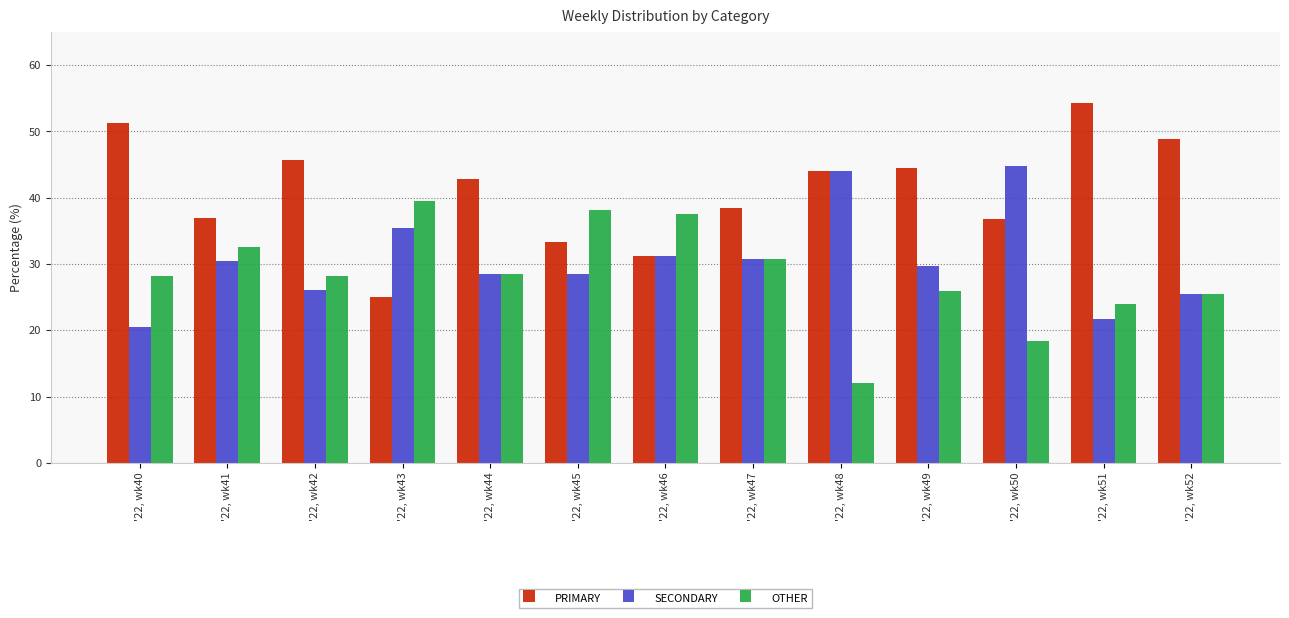

List the series in order of their overall mean, lowest first.

OTHER, SECONDARY, PRIMARY